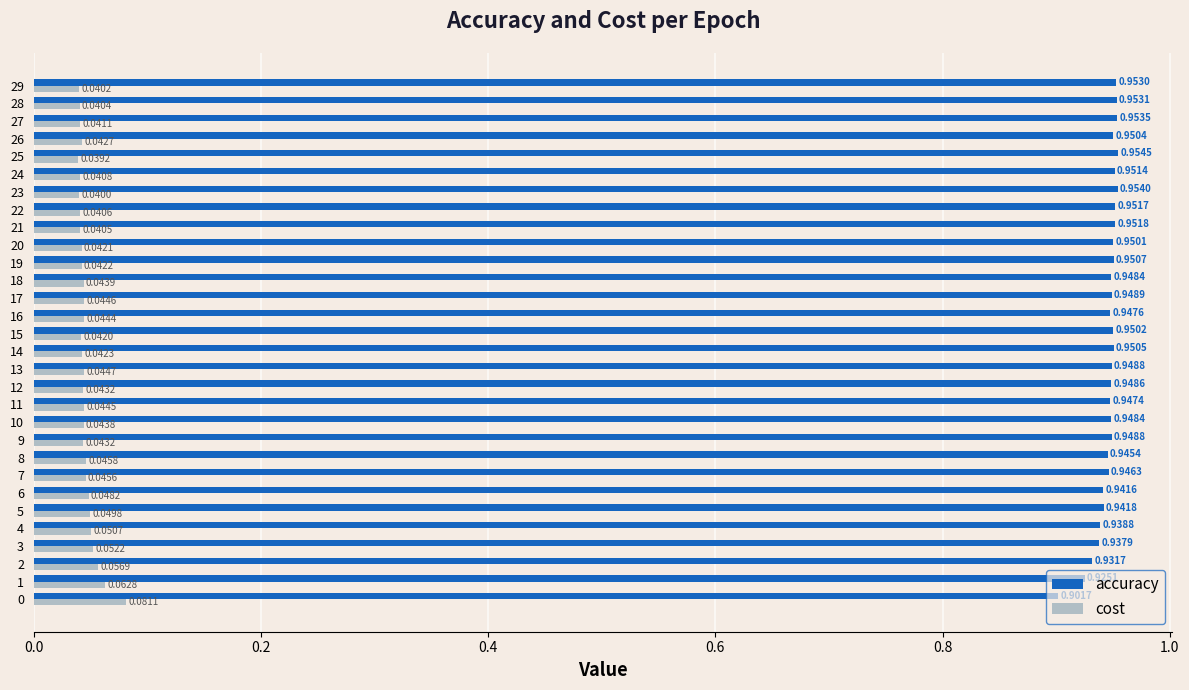

Is the value of accuracy at 29 greater than the value of cost at 5?

Yes